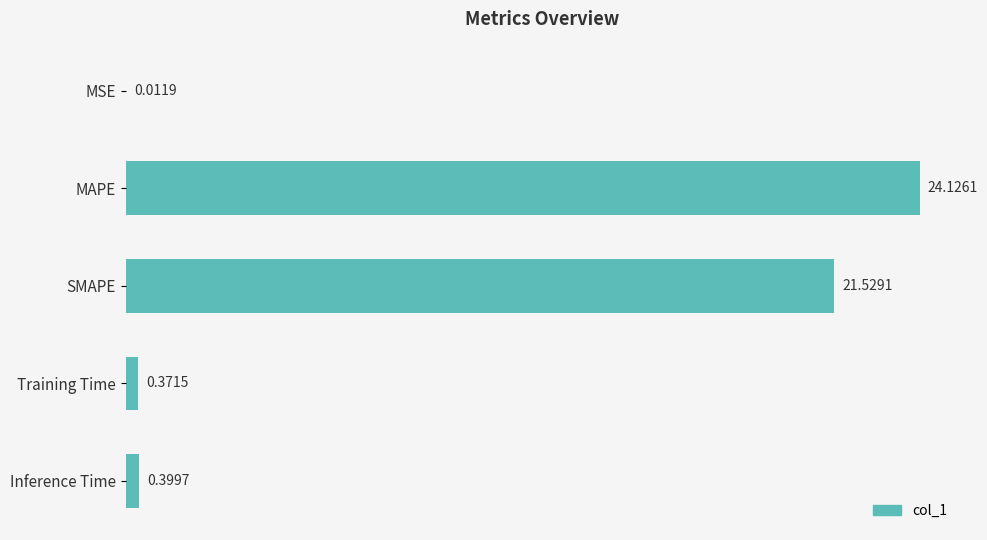

What is the sum of all values?

46.4